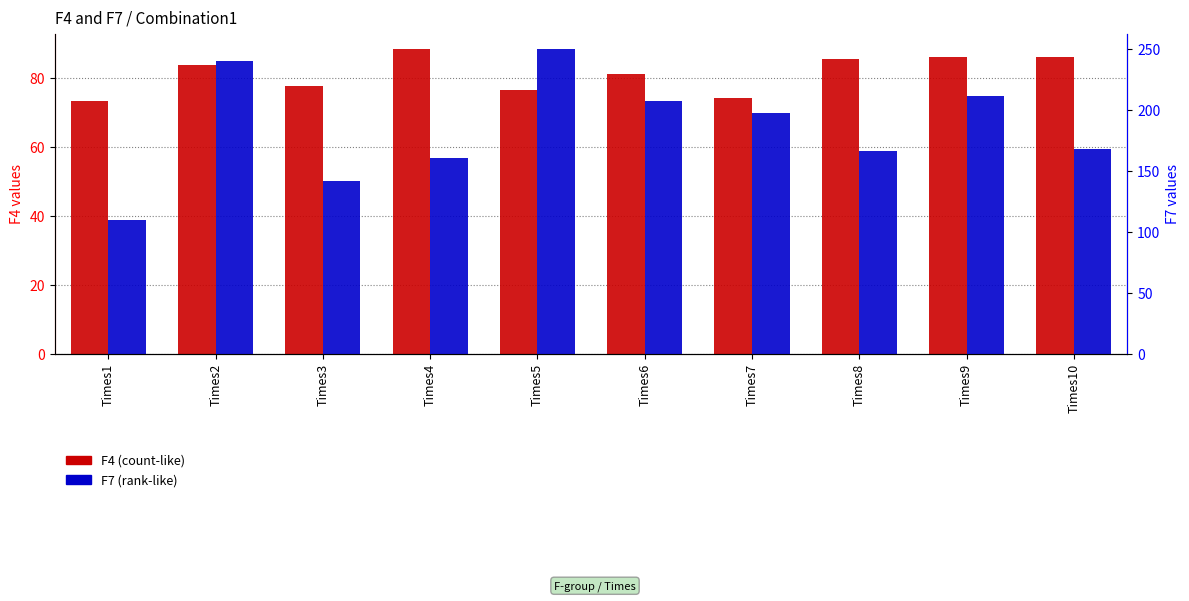

List the series in order of their peak value, lowest first.

F4 (count-like), F7 (rank-like)